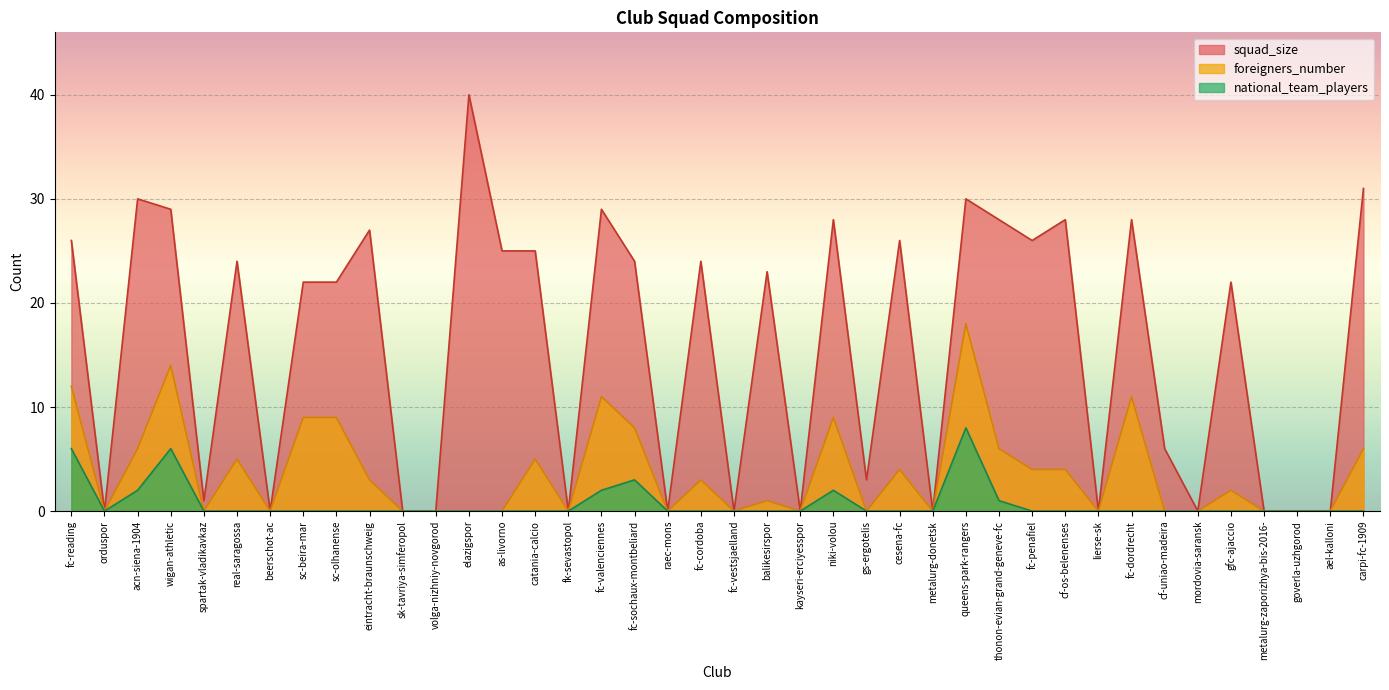

The value of squad_size at metalurg-zaporizhya-bis-2016- is 19. True or false?

False